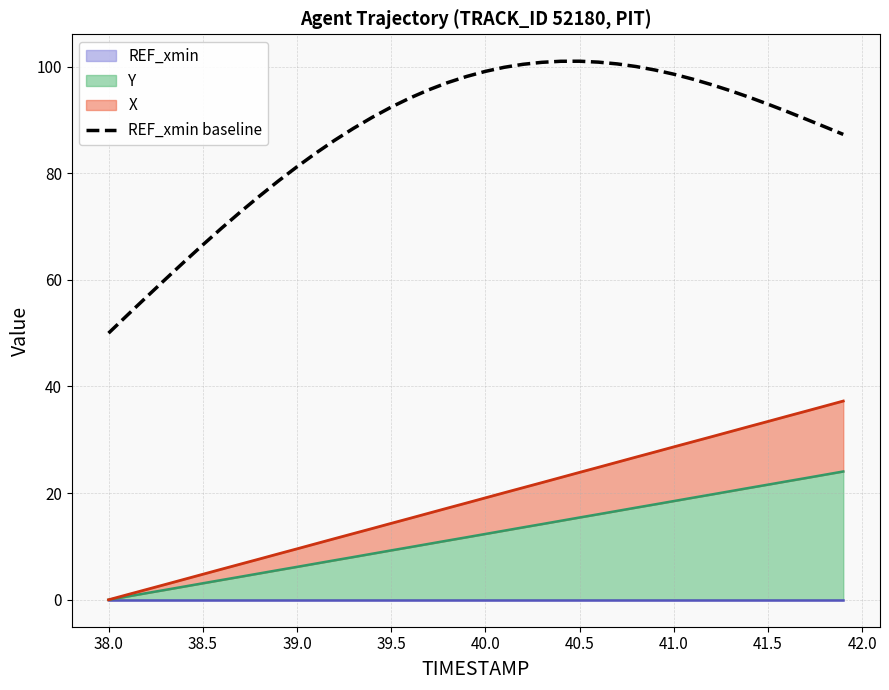

What is the difference between the maximum and minimum values?

51.0